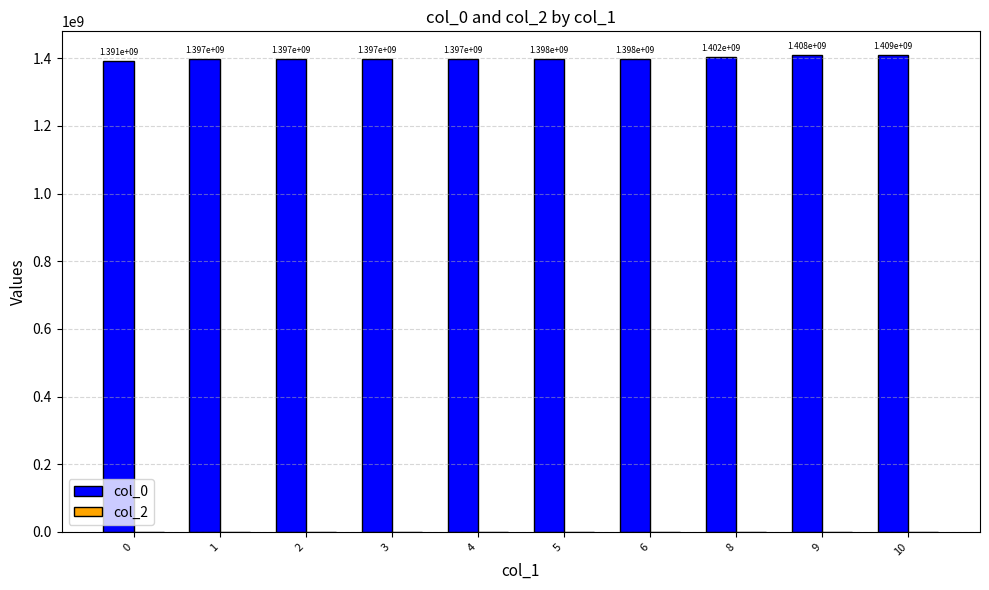

Between 5 and 4, which is larger?

5